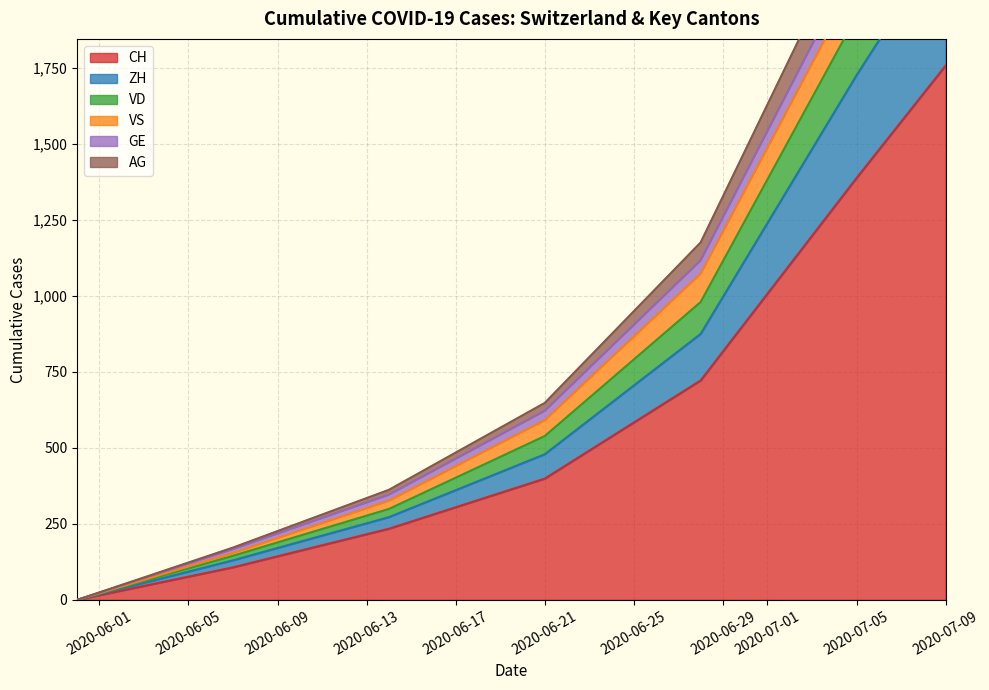

The value of CH at 2020-06-21 is 190. True or false?

False